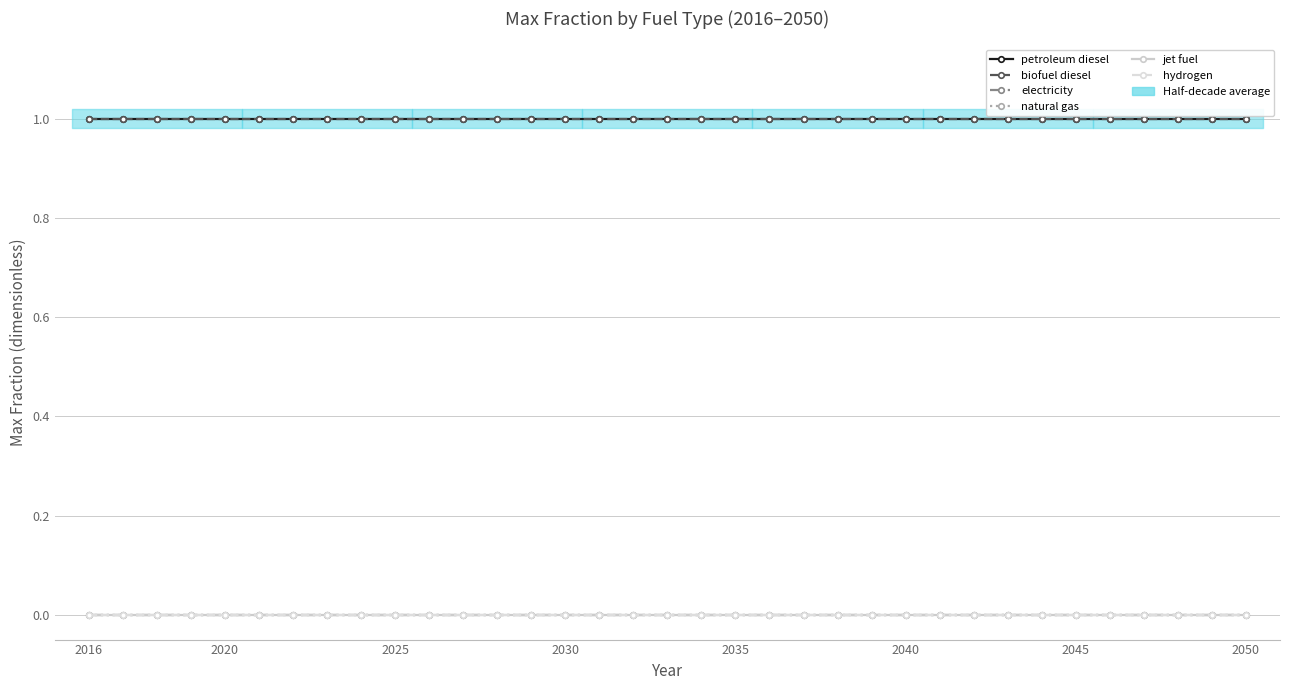

Is this an area chart (filled region under the line)?

No